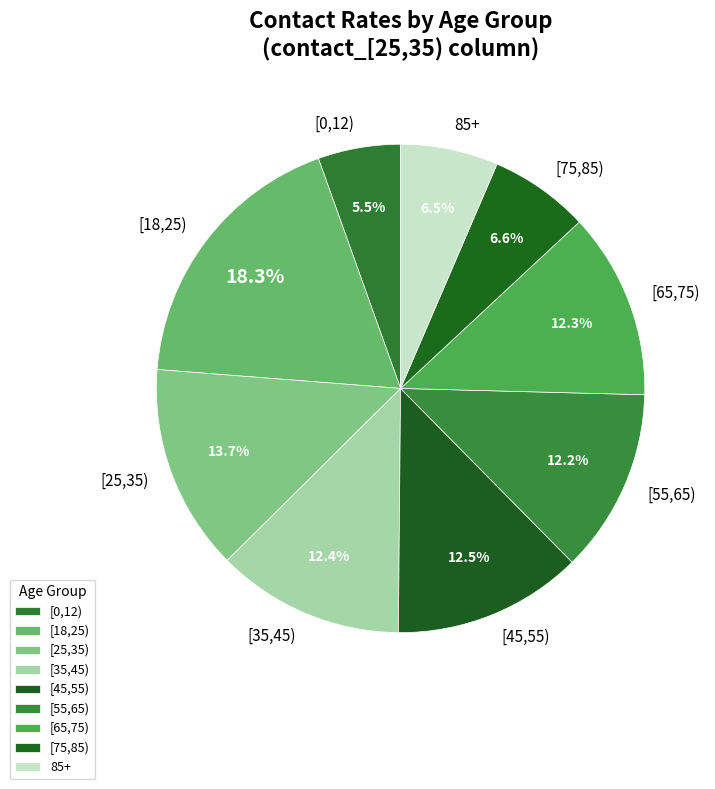

What is the total percentage of [25,35) and [18,25)?

32.0%